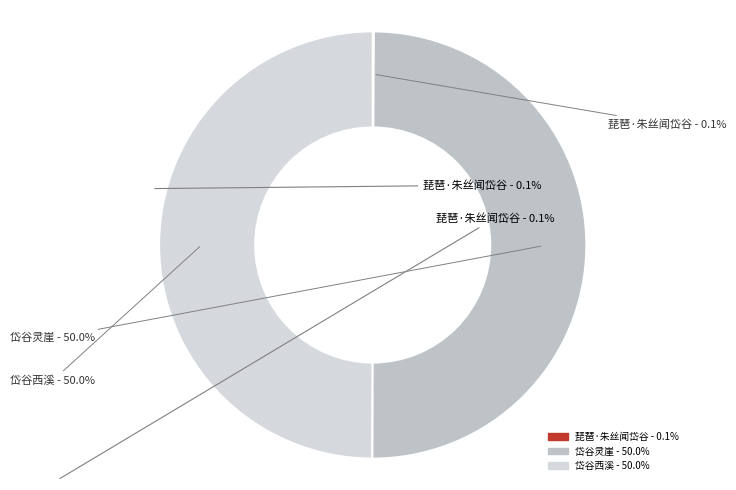

What is the ratio of the value at 岱谷西溪 to the value at 岱谷灵崖?

1.0